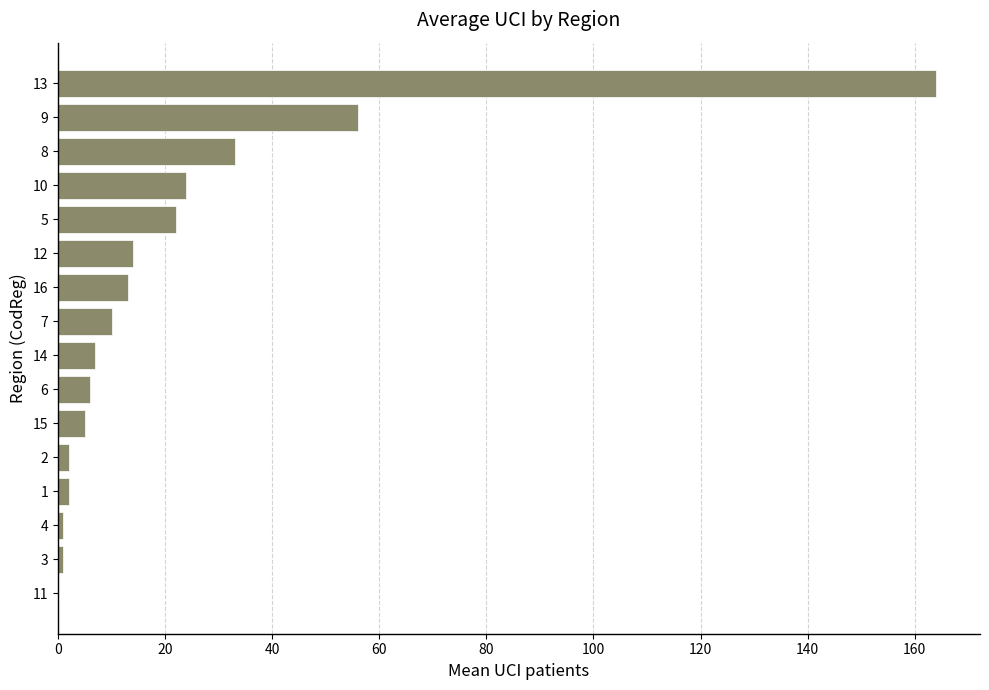

How many data points does each series have?

16